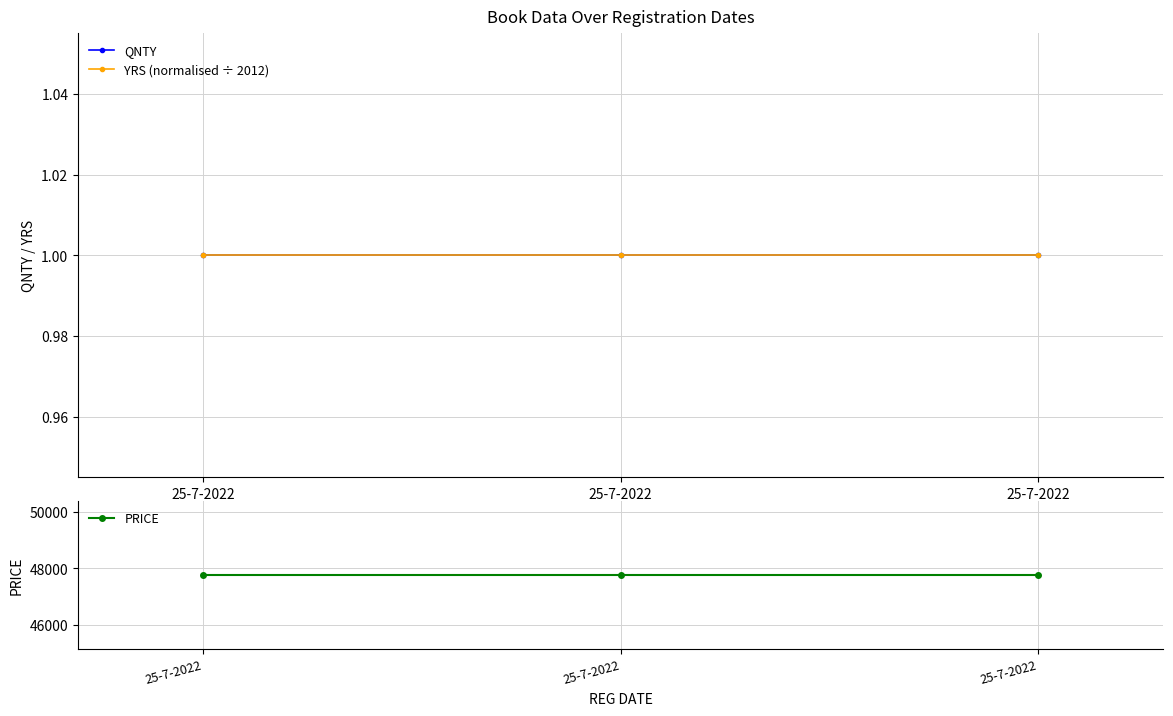

Does the chart display data point markers on the line(s)?

Yes